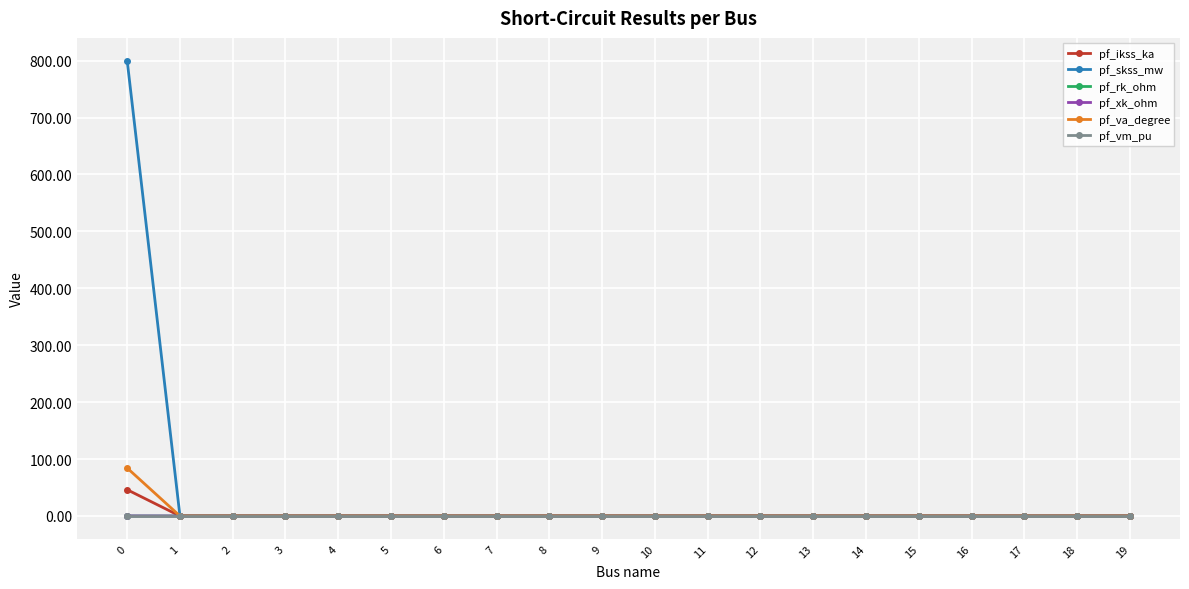

Does the chart have visible grid lines?

Yes